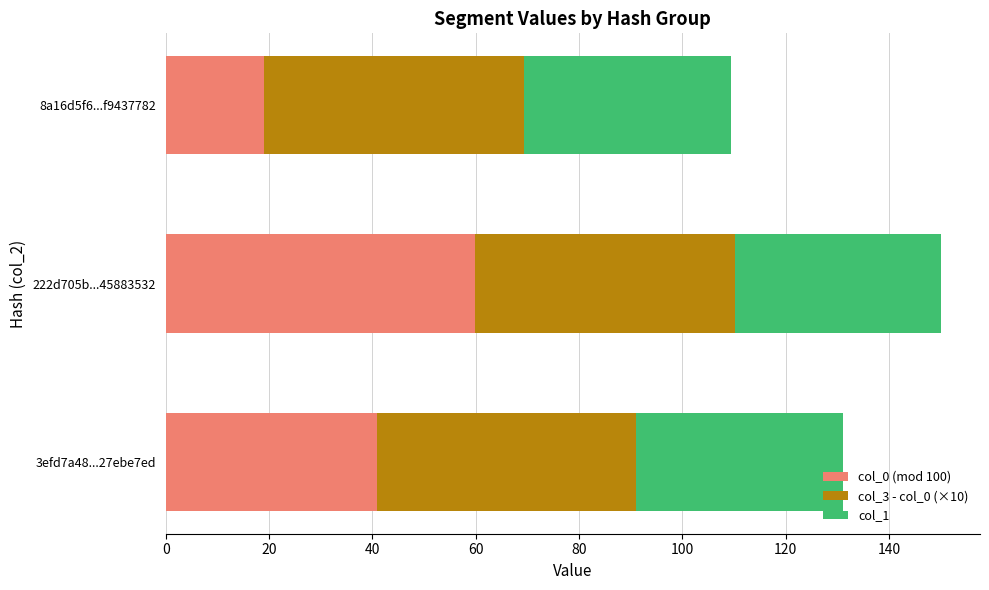

What is the total value across all series at 222d705b...45883532?

150.1